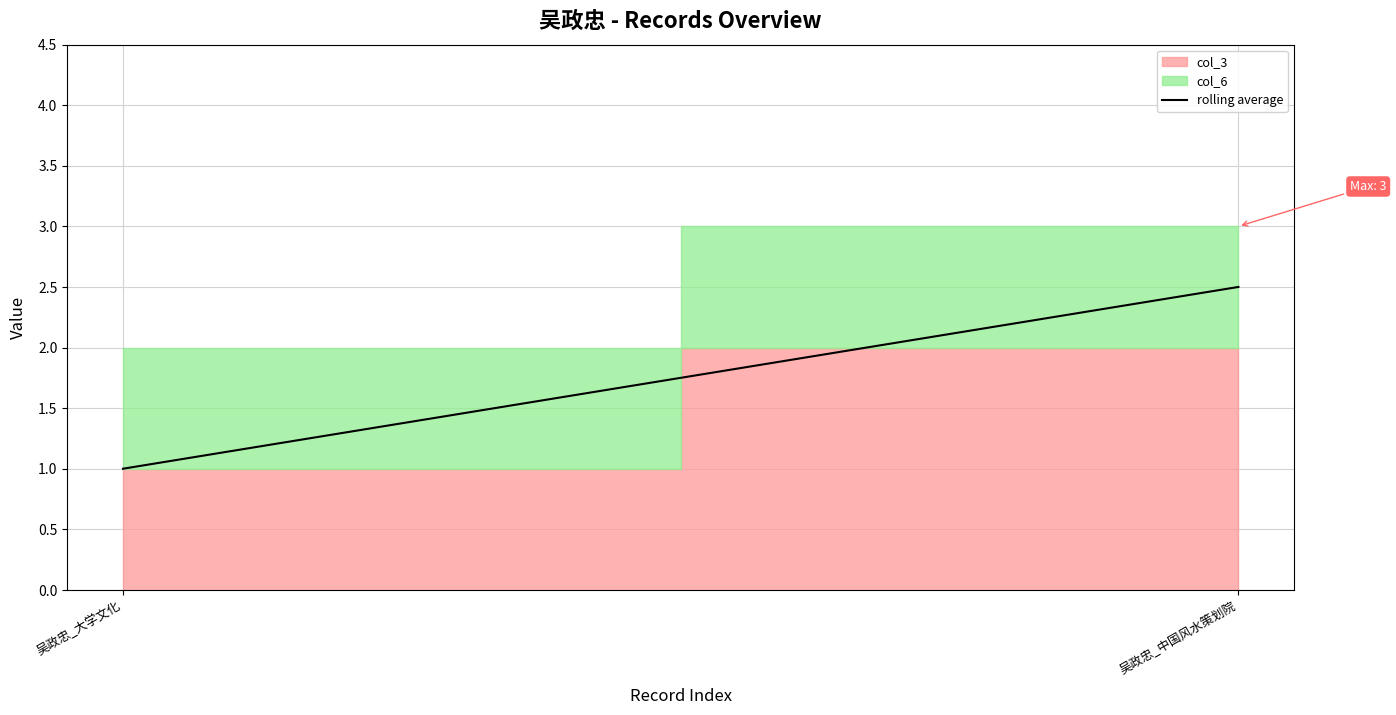

What is the minimum value shown in the chart?

1.0